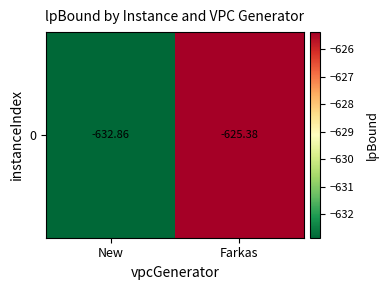

Count the number of categories in the chart.

2